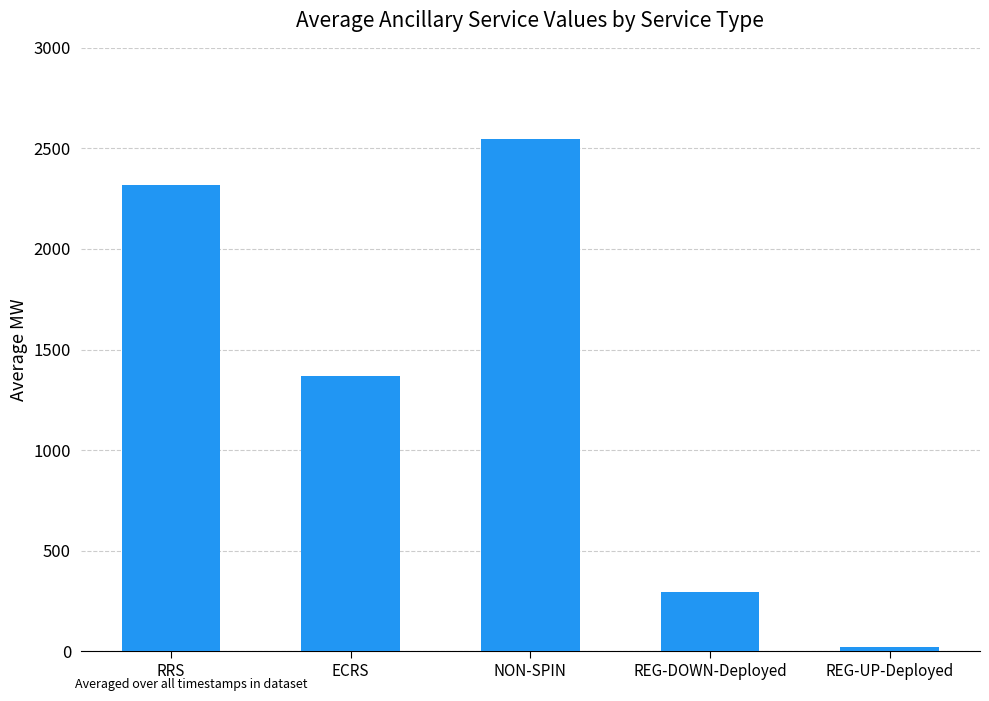

Is it true that the value at ECRS is 1367?

True